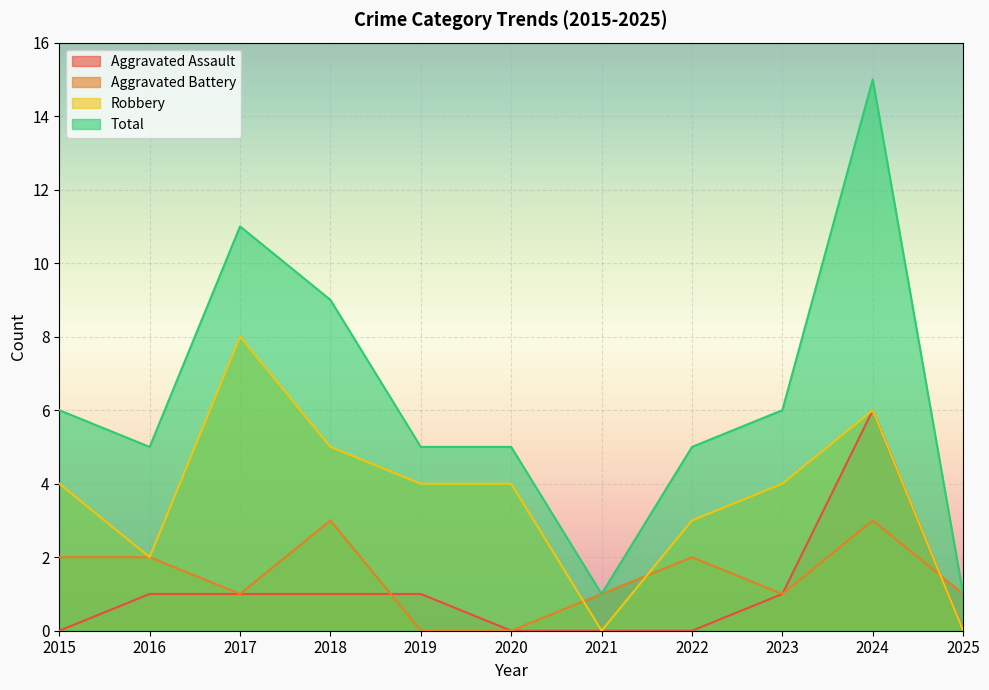

At which category does the chart reach its peak across all series?

2024